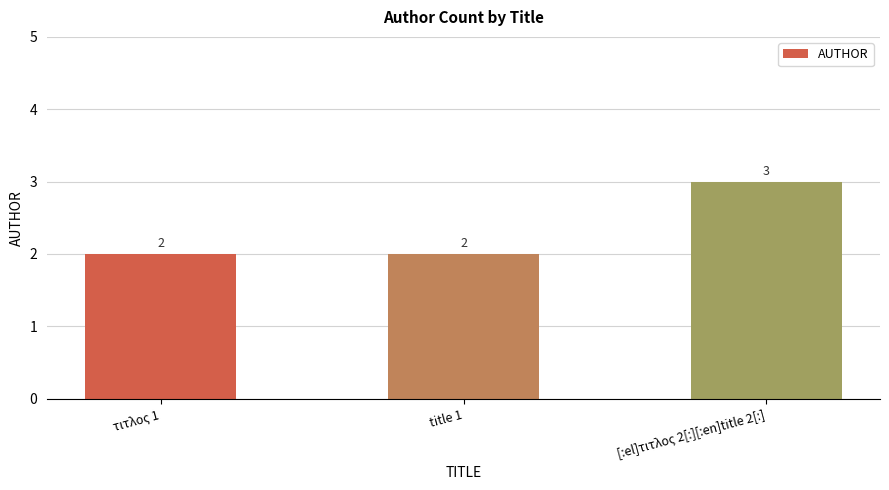

What is the approximate value at title 1?

2